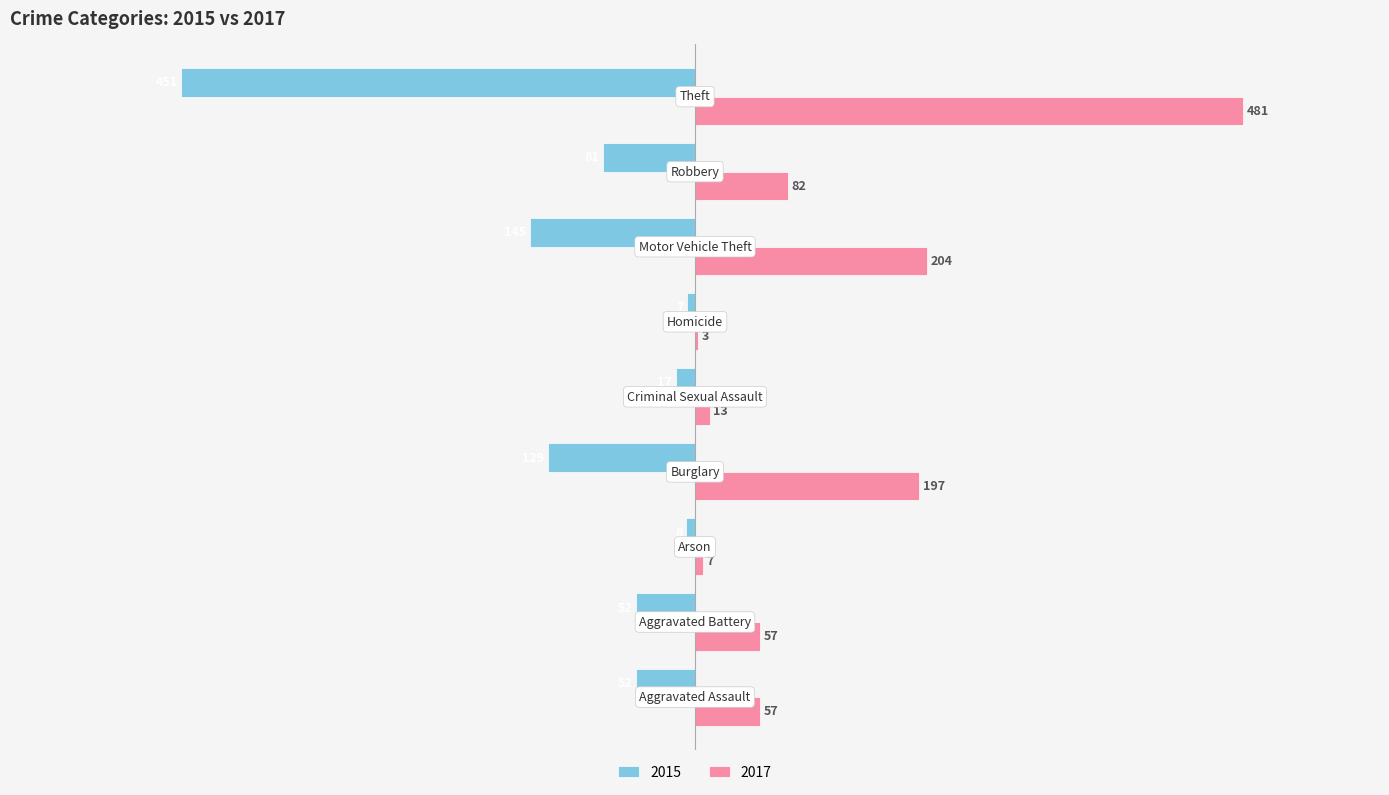

What is the sum of all 2015 values?

-942